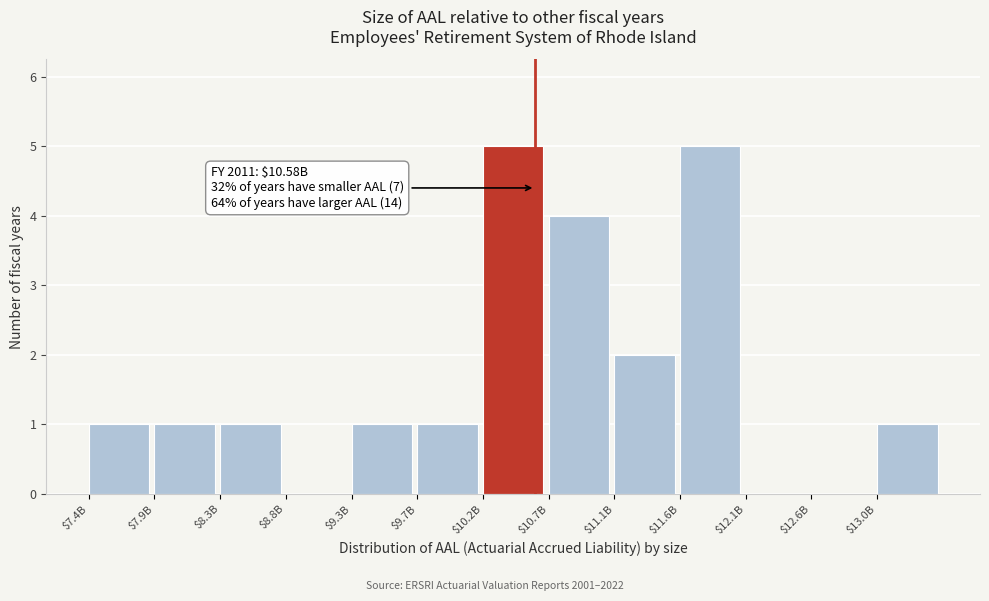

True or false: the data shows 1 at $8.3B.

True